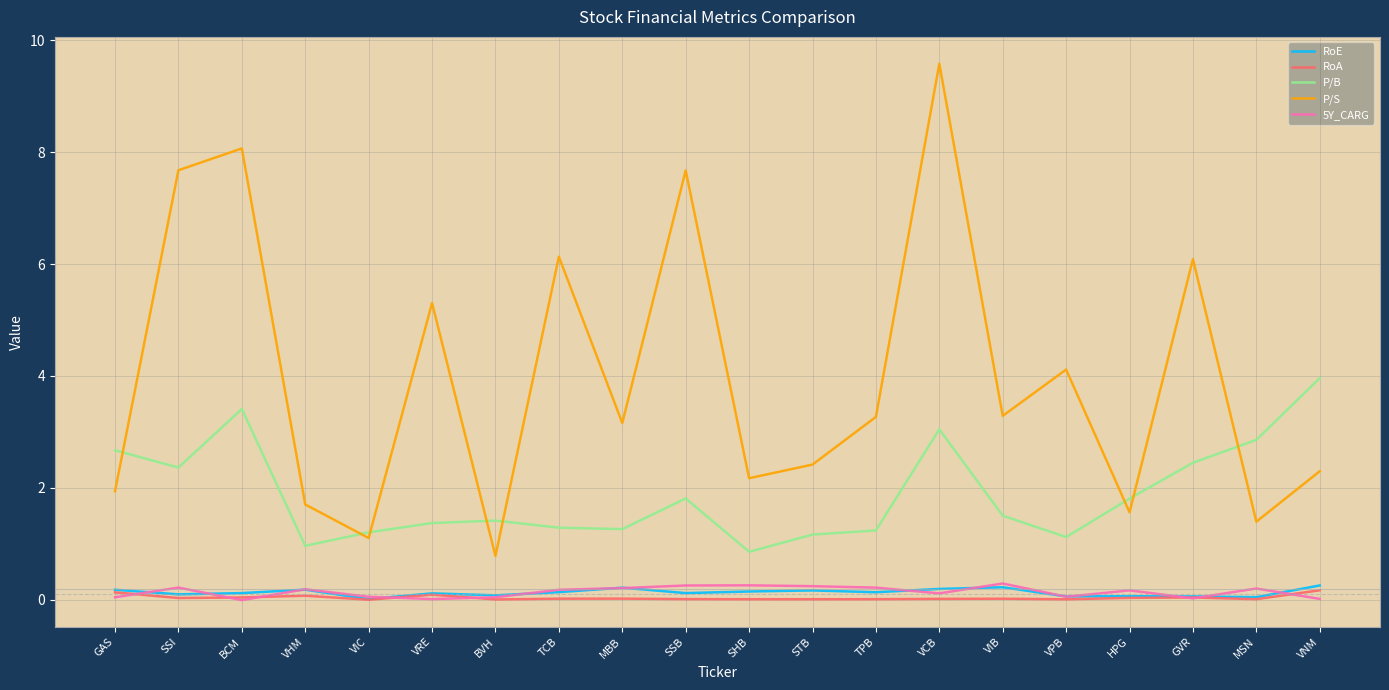

Which category has the lowest value in the P/B series?

SHB